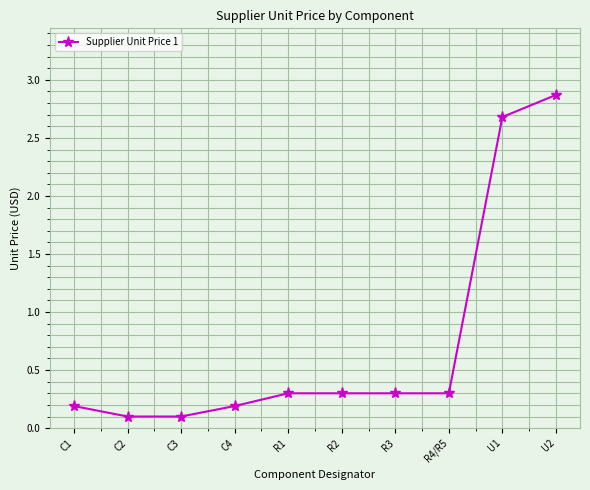

What is the value of the 10th point from the left?

2.9